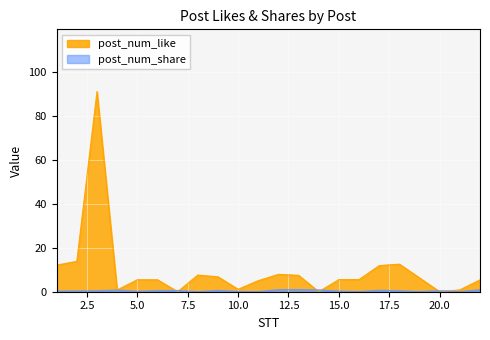

Rank the categories by value from highest to lowest.

3, 2, 18, 1, 17, 12, 8, 13, 9, 19, 16, 15, 5, 6, 22, 11, 10, 21, 4, 7, 14, 20